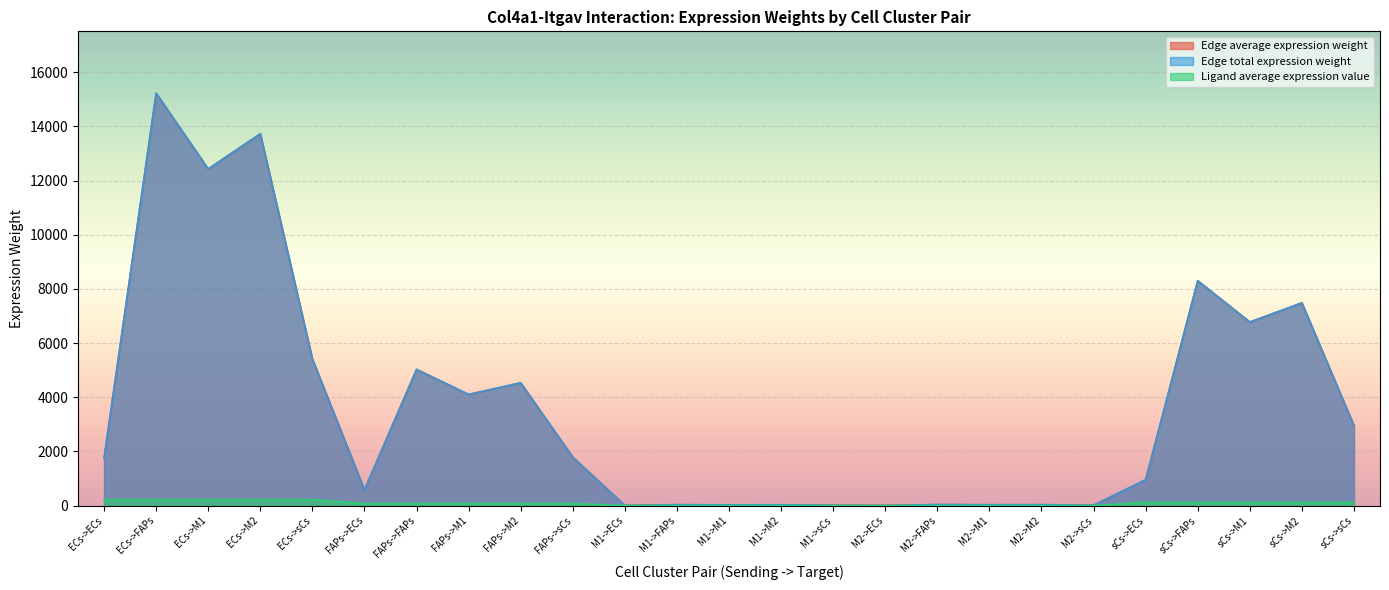

What is the difference between the second highest and second lowest values in the Ligand average expression value series?

225.3